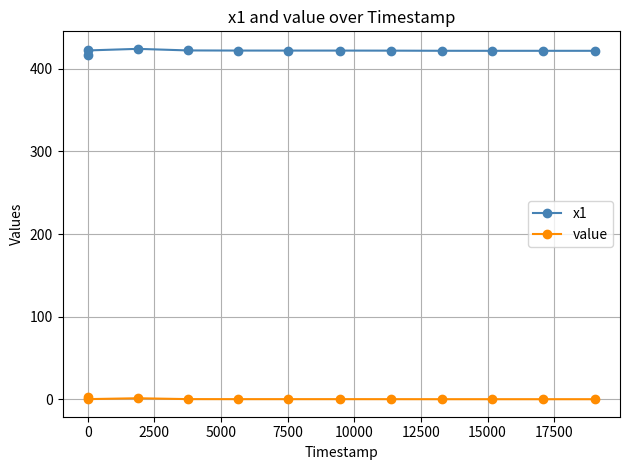

Rank the series by their average value, from highest to lowest.

x1, value